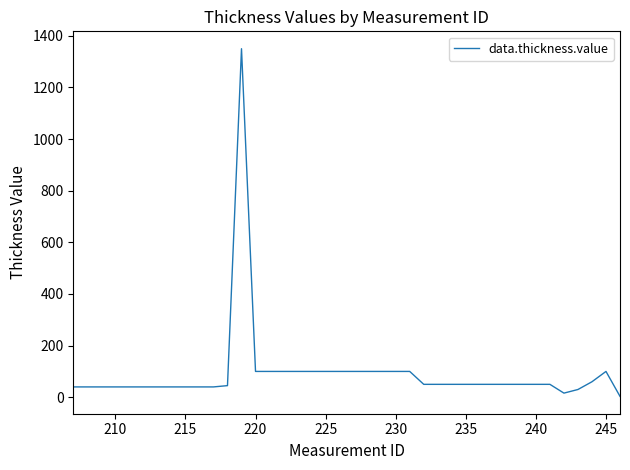

What is the difference between the maximum and minimum values?

1346.5